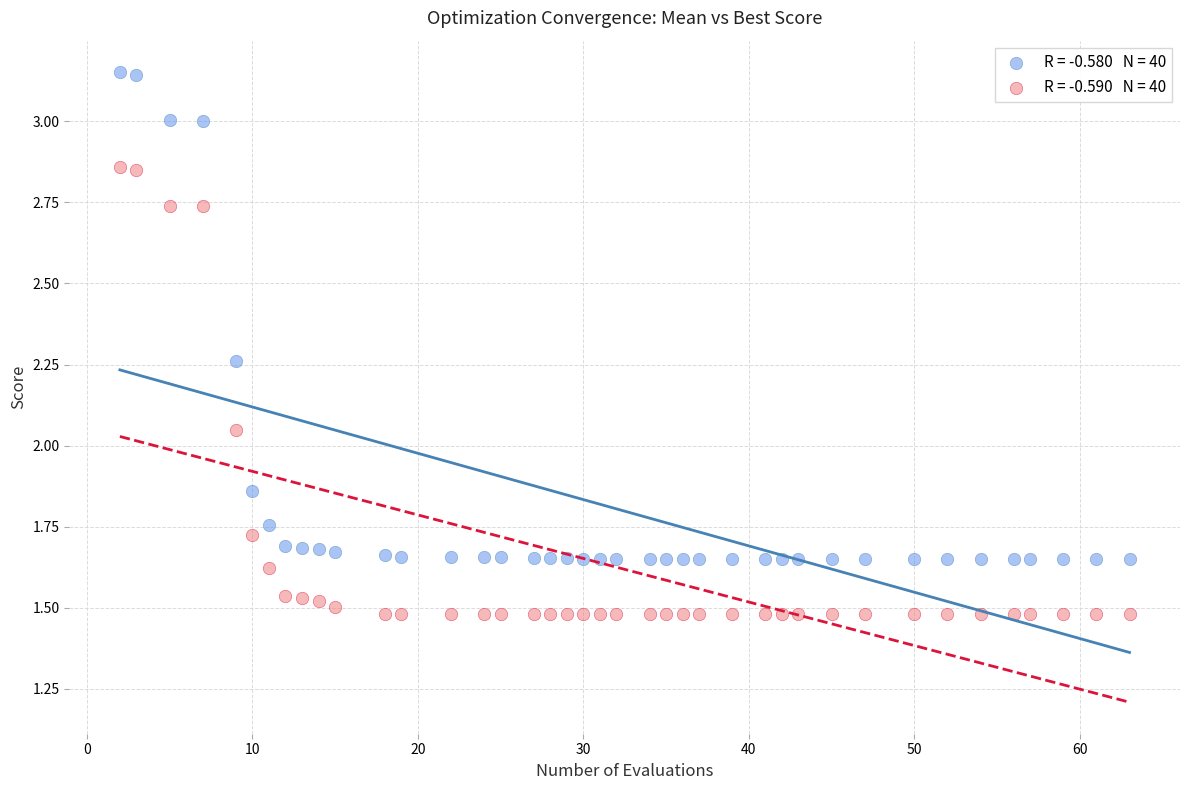

Across all data points, what is the range of X values (max minus min)?

61.0